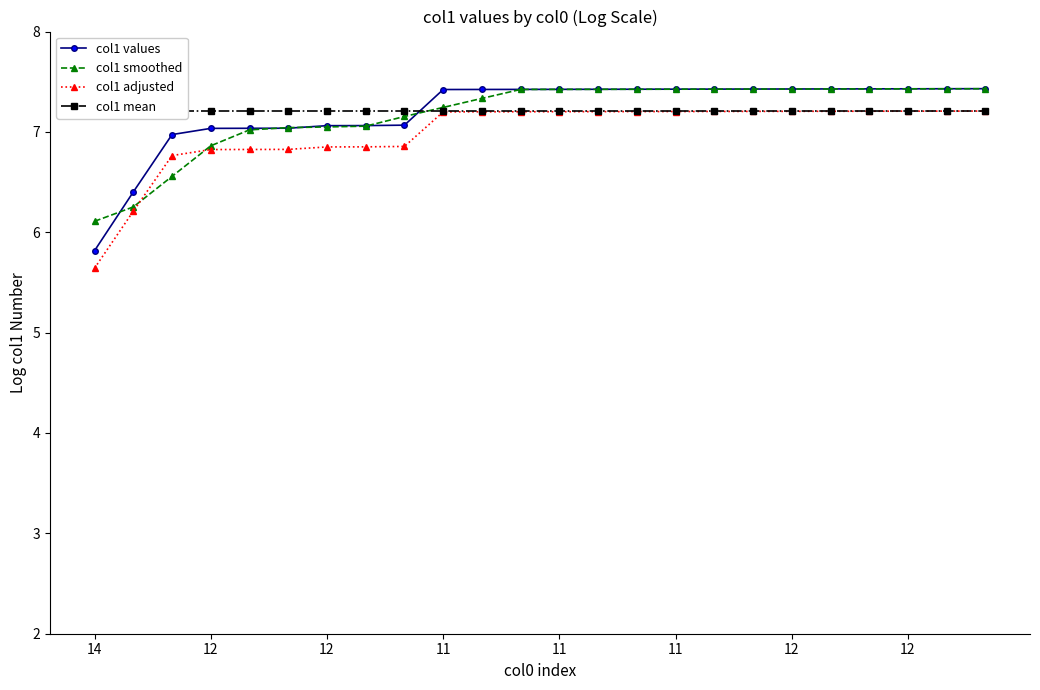

What is the sum of all col1 mean values?

172.9